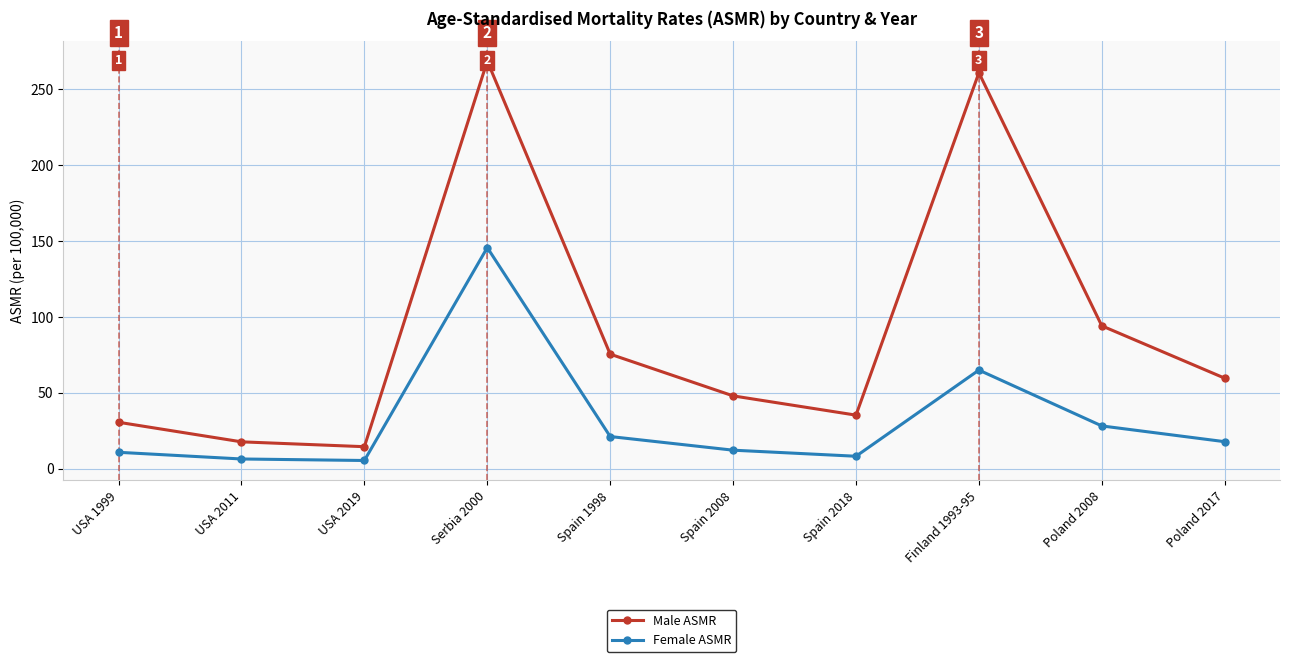

The Male ASMR series shows 14.5 at USA 2019. True or false?

True